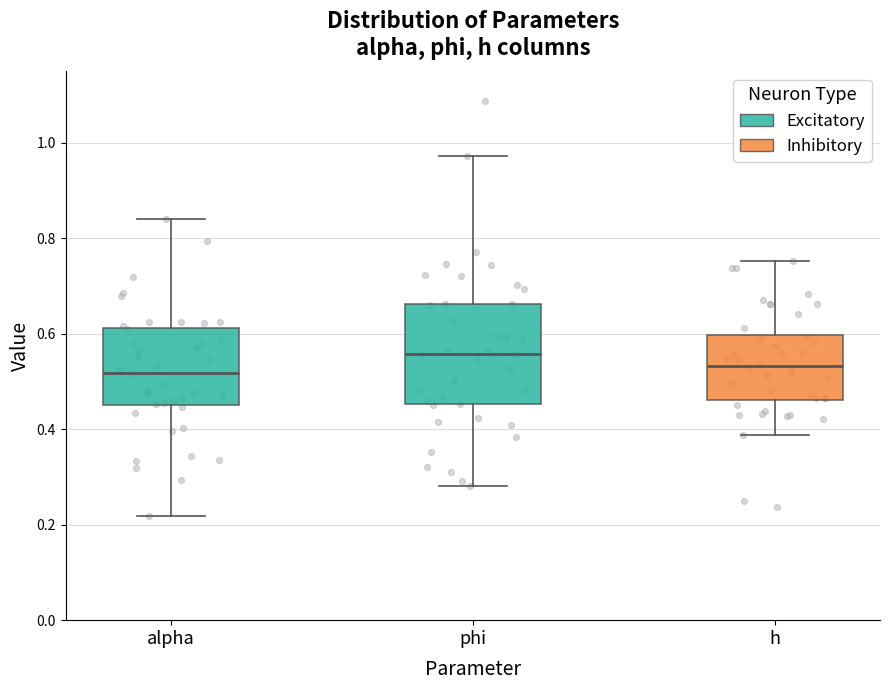

Where does the median line of the box for alpha sit on the y-axis? The values are not printed on the chart, so give them approximately, as read against the axis.

0.52